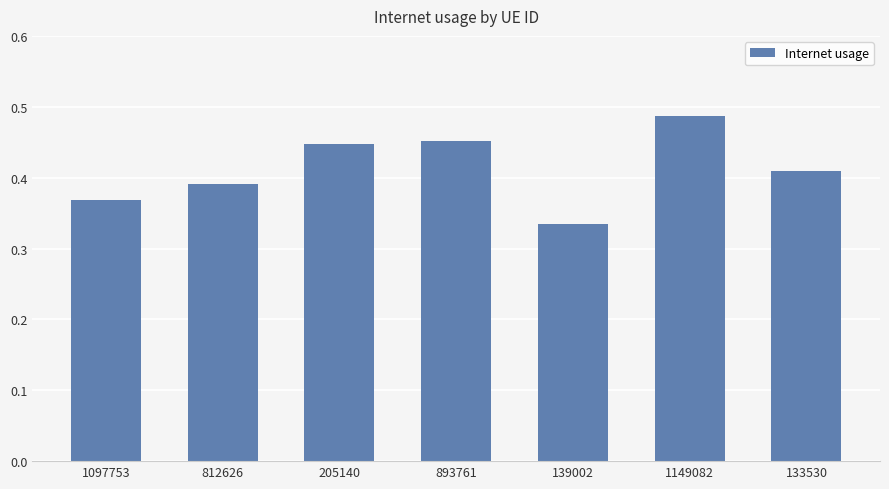

True or false: the data shows 0.2 at 205140.

False